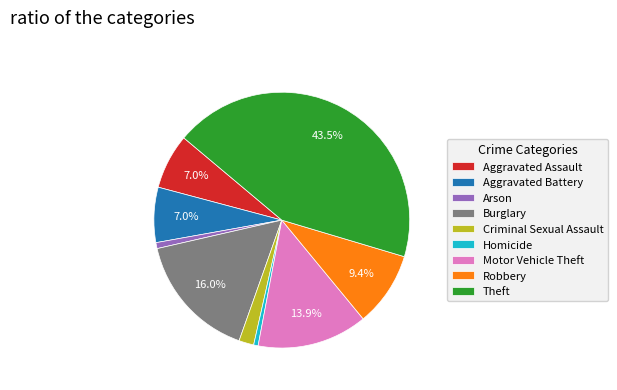

What is the largest slice in the pie chart?

Theft